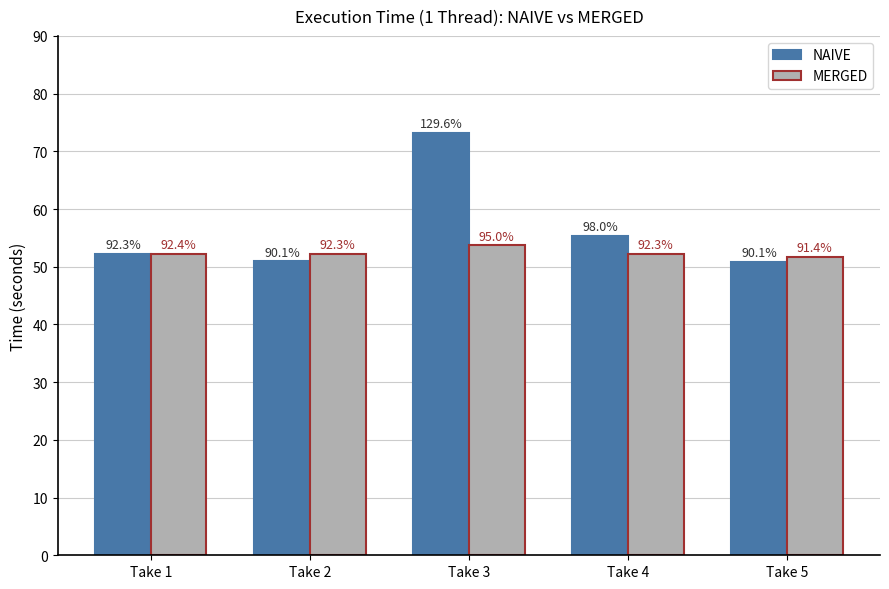

What is the spread (max minus min) of values at Take 3?

19.6